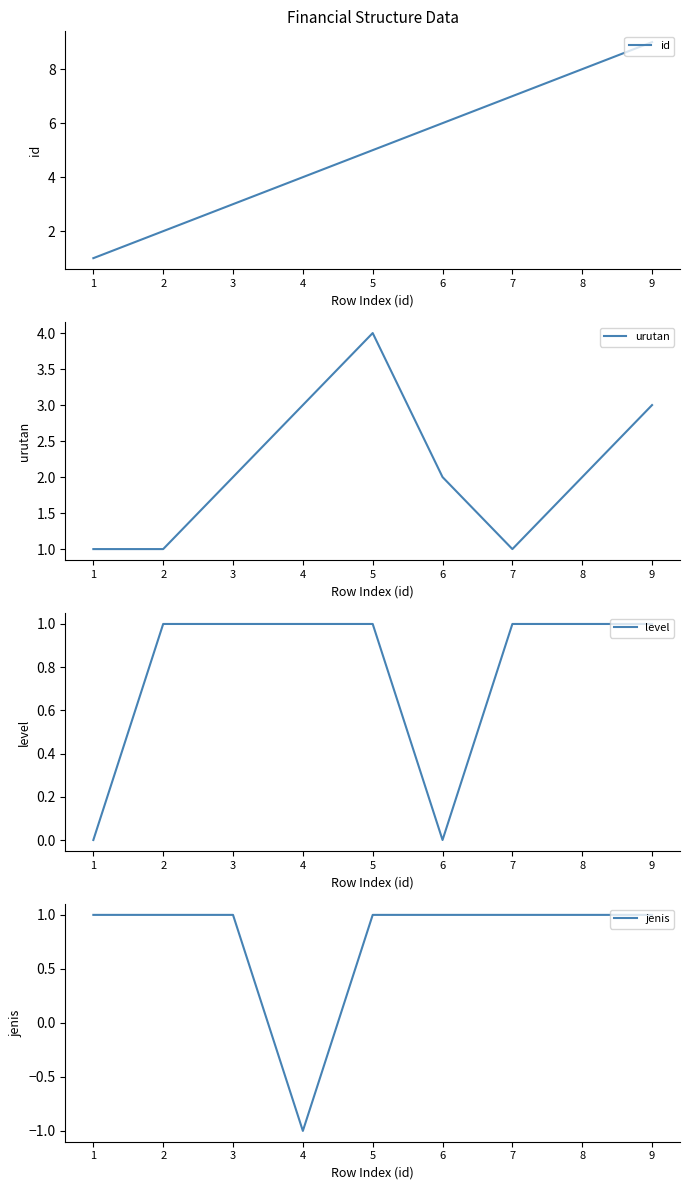

Reading right to left, what are all the values shown in this chart?

id: 9=9	8=8	7=7	6=6	5=5	4=4	3=3	2=2	1=1
urutan: 9=3	8=2	7=1	6=2	5=4	4=3	3=2	2=1	1=1
level: 9=1	8=1	7=1	6=0	5=1	4=1	3=1	2=1	1=0
jenis: 9=1	8=1	7=1	6=1	5=1	4=-1	3=1	2=1	1=1